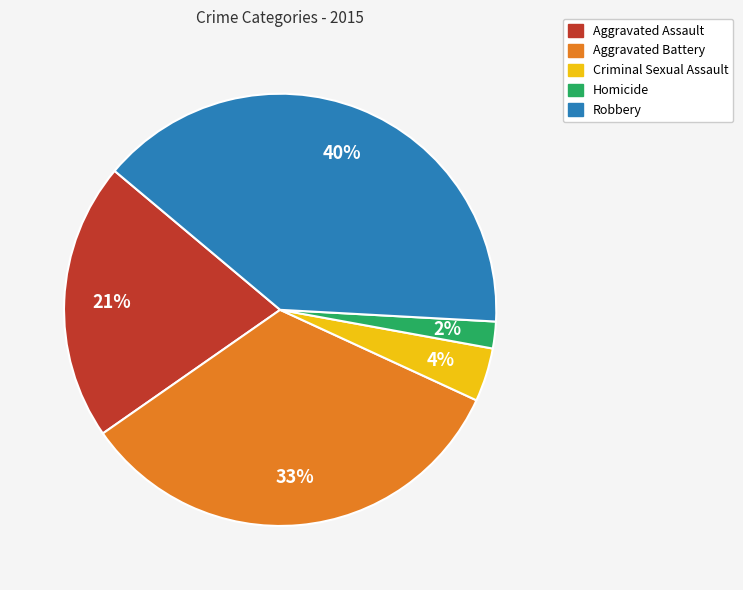

What percentage is the Aggravated Battery slice, to the nearest percent?

33%